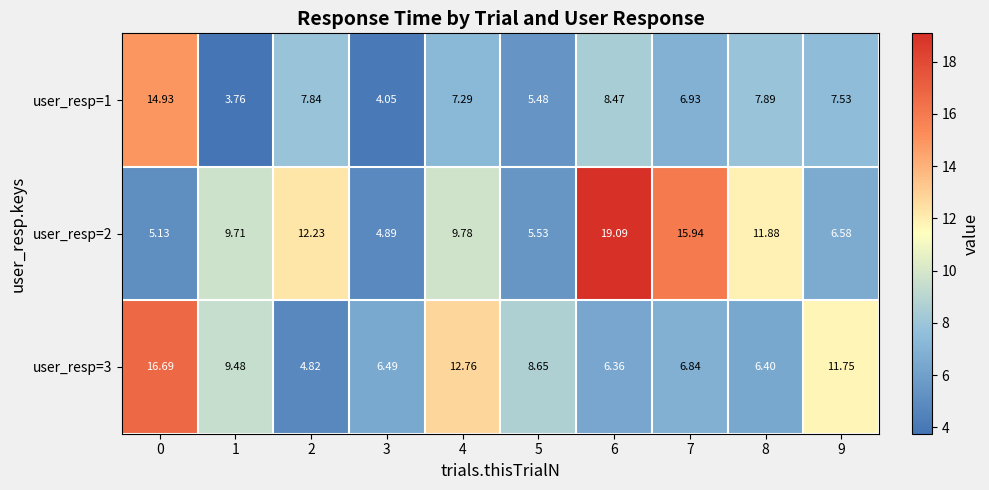

At which category does the chart reach its peak across all series?

6